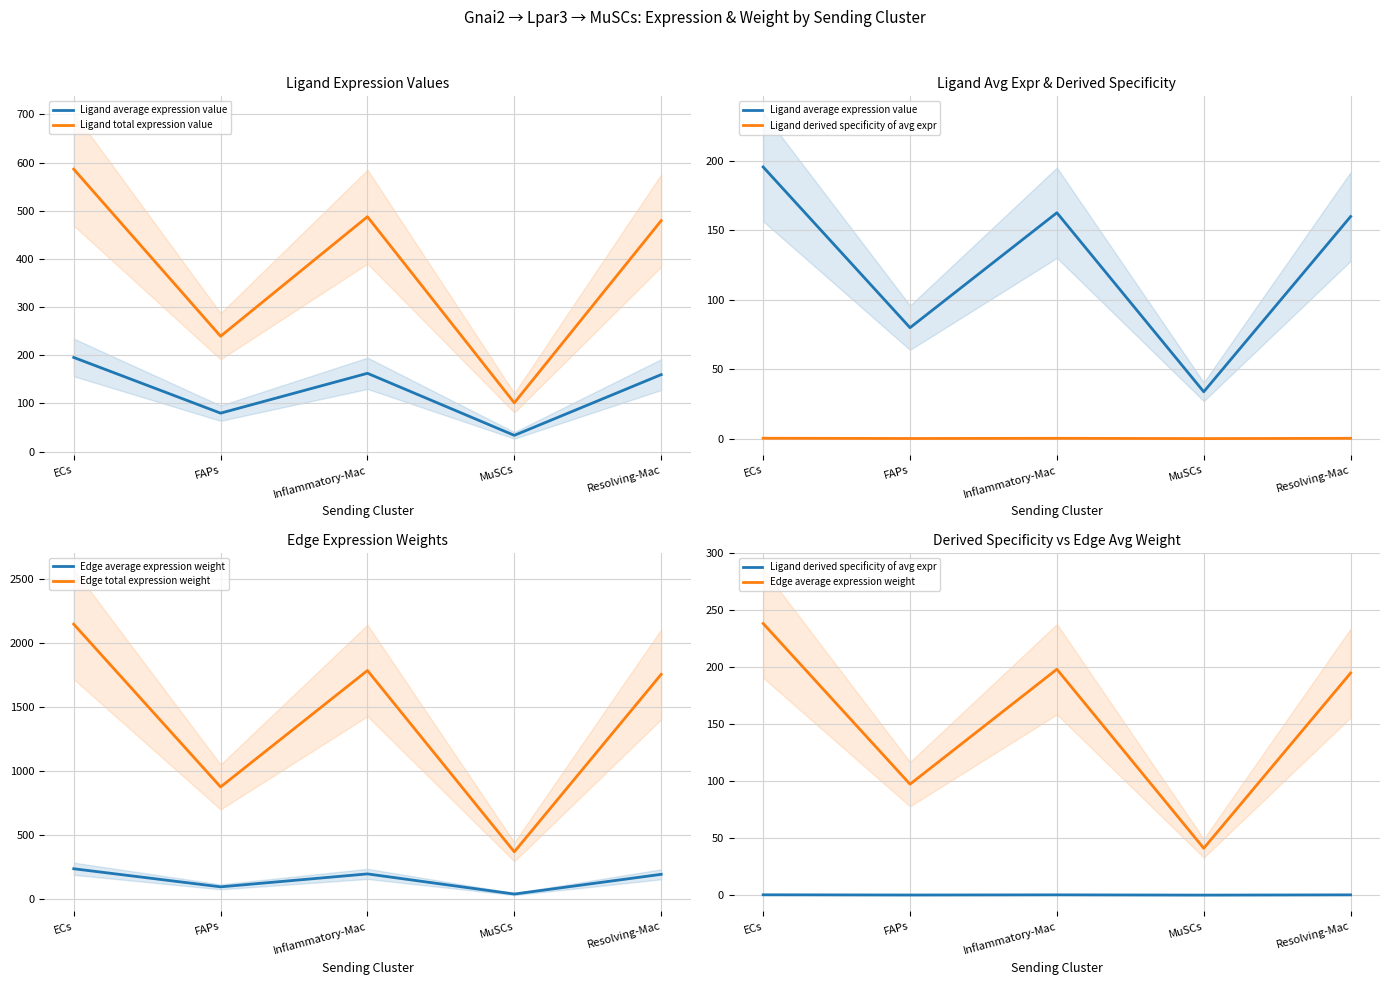

Which series has the largest range (max minus min)?

Edge total expression weight